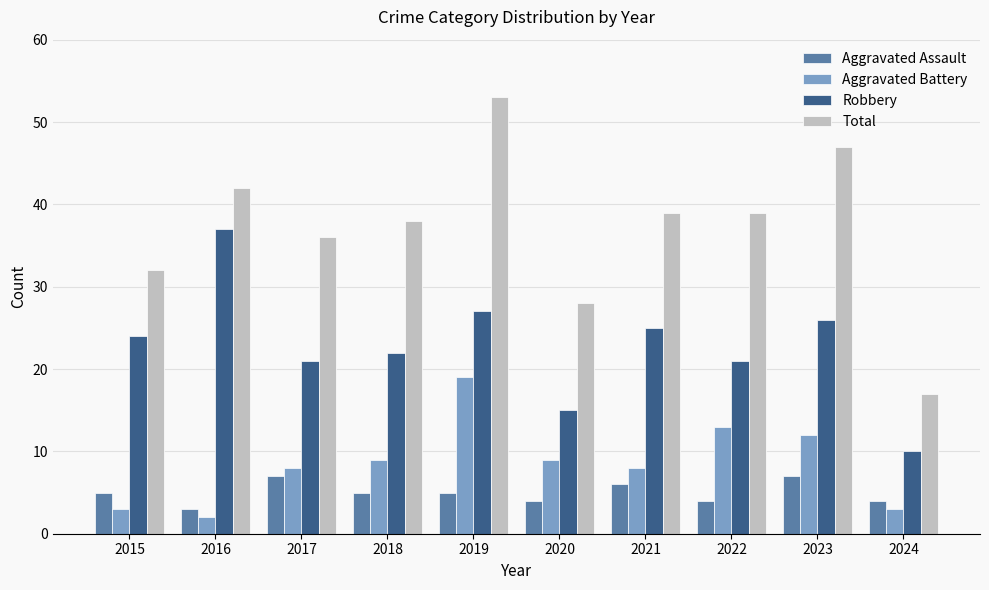

Which series has the largest range (max minus min)?

Total